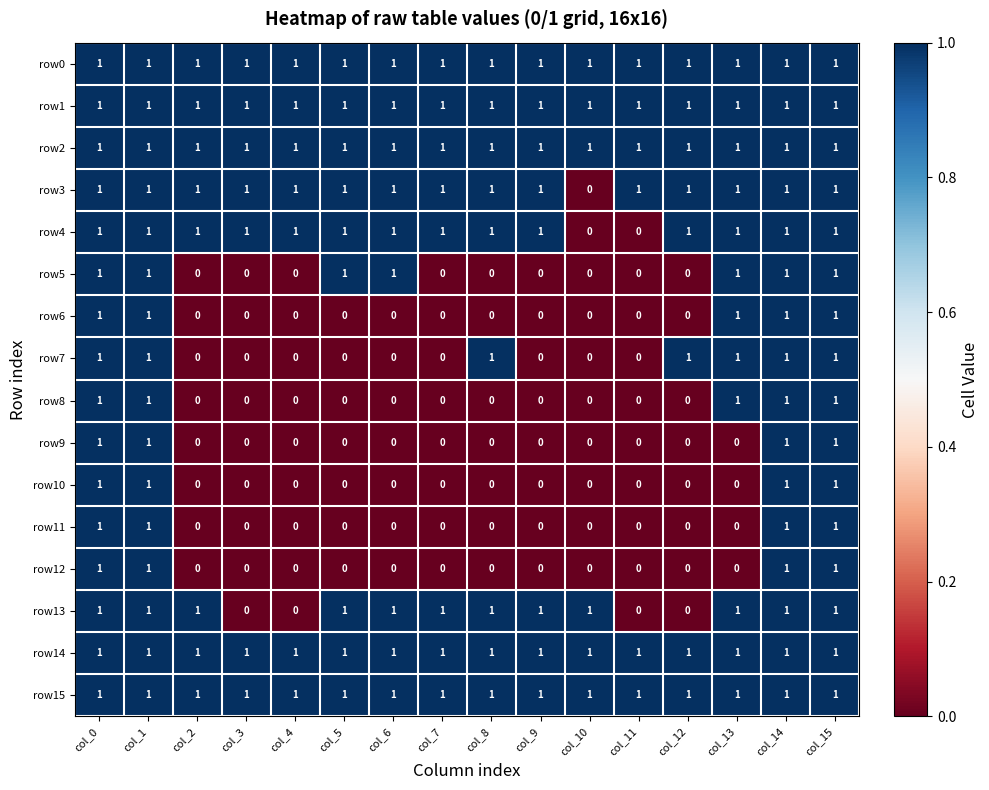

Count the row8 values in the range 0 to 1.

16